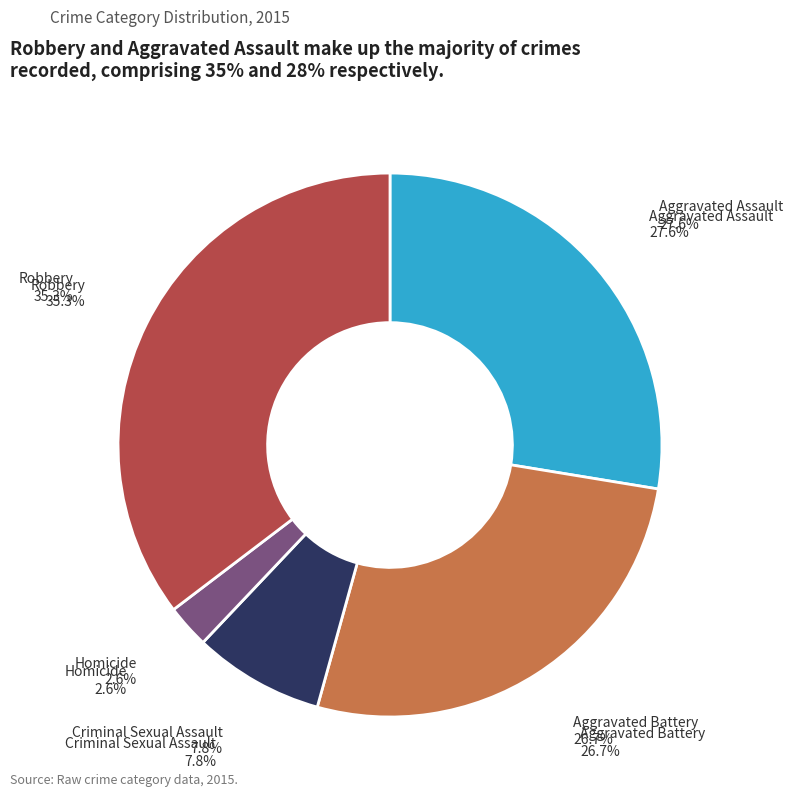

Is it true that Criminal Sexual Assault is 8% of the pie?

True